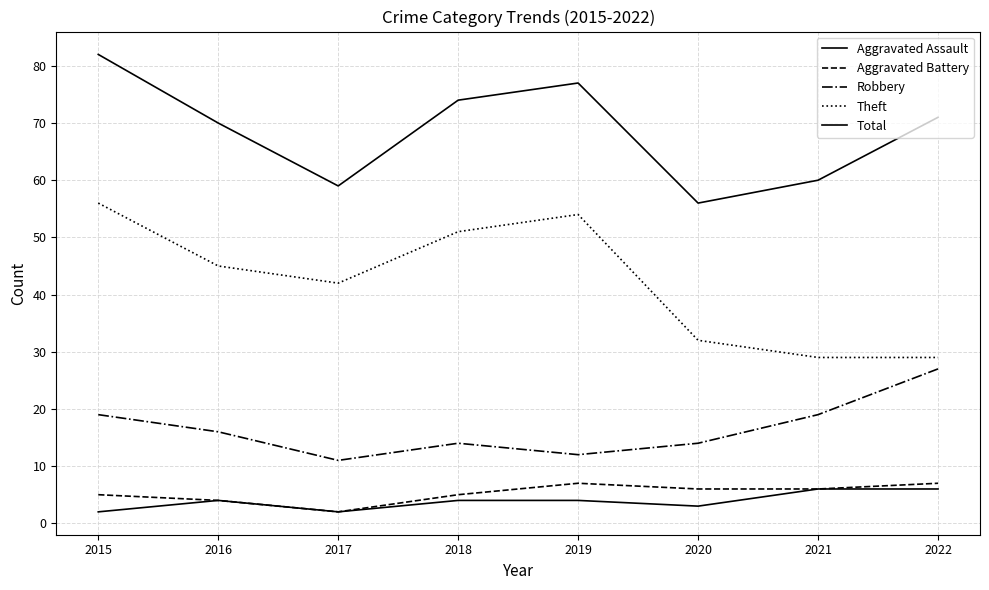

Does the chart display data point markers on the line(s)?

No